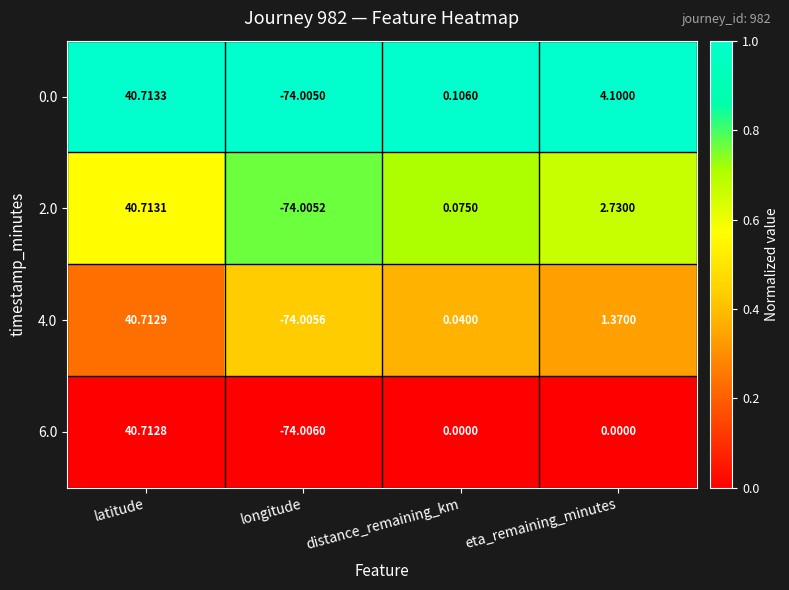

Is the value of 6.0 at eta_remaining_minutes greater than the value of 0.0 at distance_remaining_km?

No